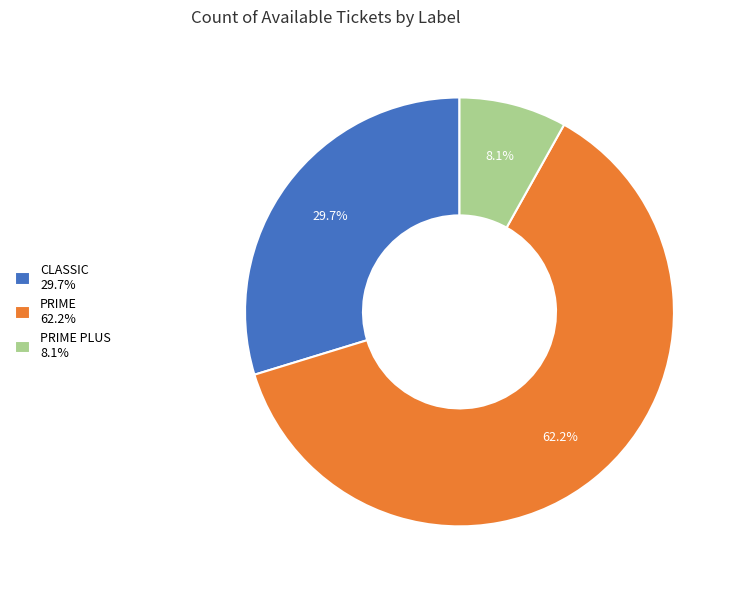

Approximately how many times larger is the value at CLASSIC 29.7% compared to PRIME 62.2%?

0.5